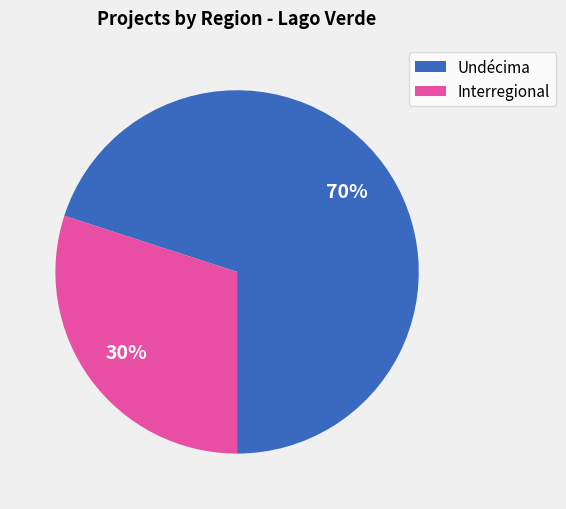

Is there any slice that represents more than half of the pie?

Yes